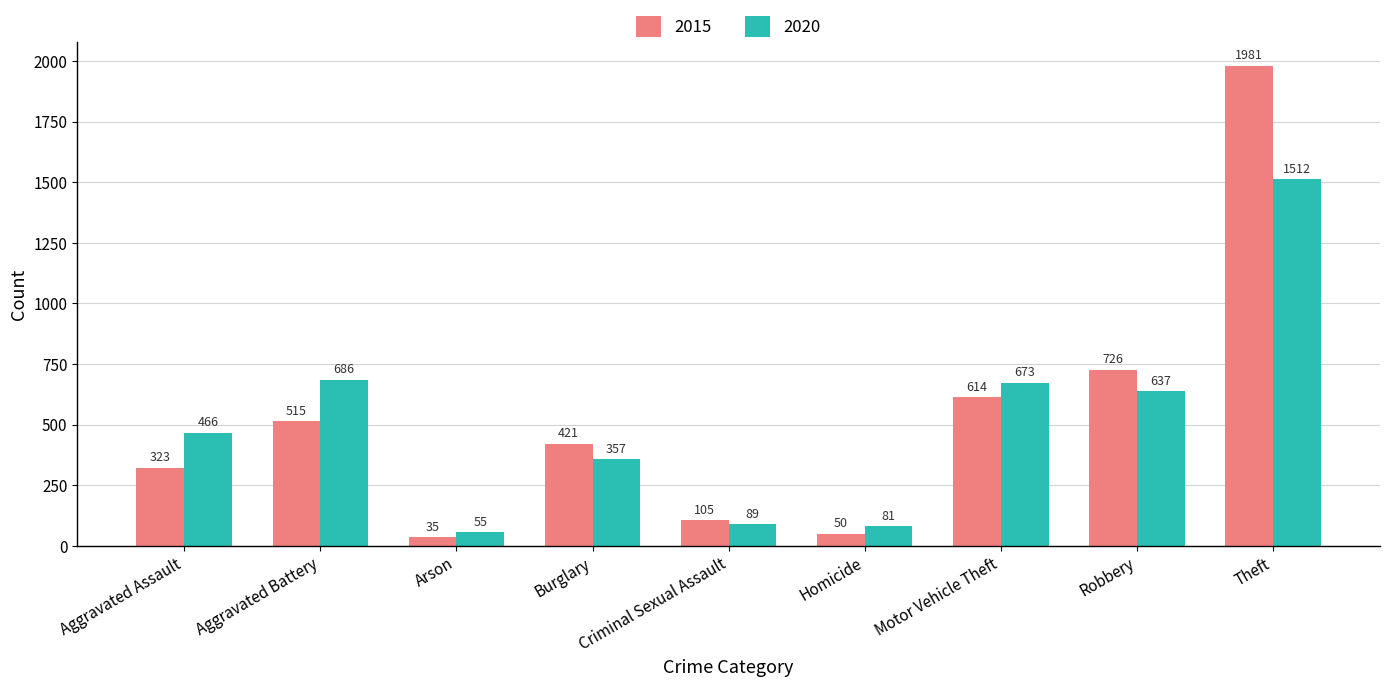

What is the label of the 1st bar from the right?

Theft